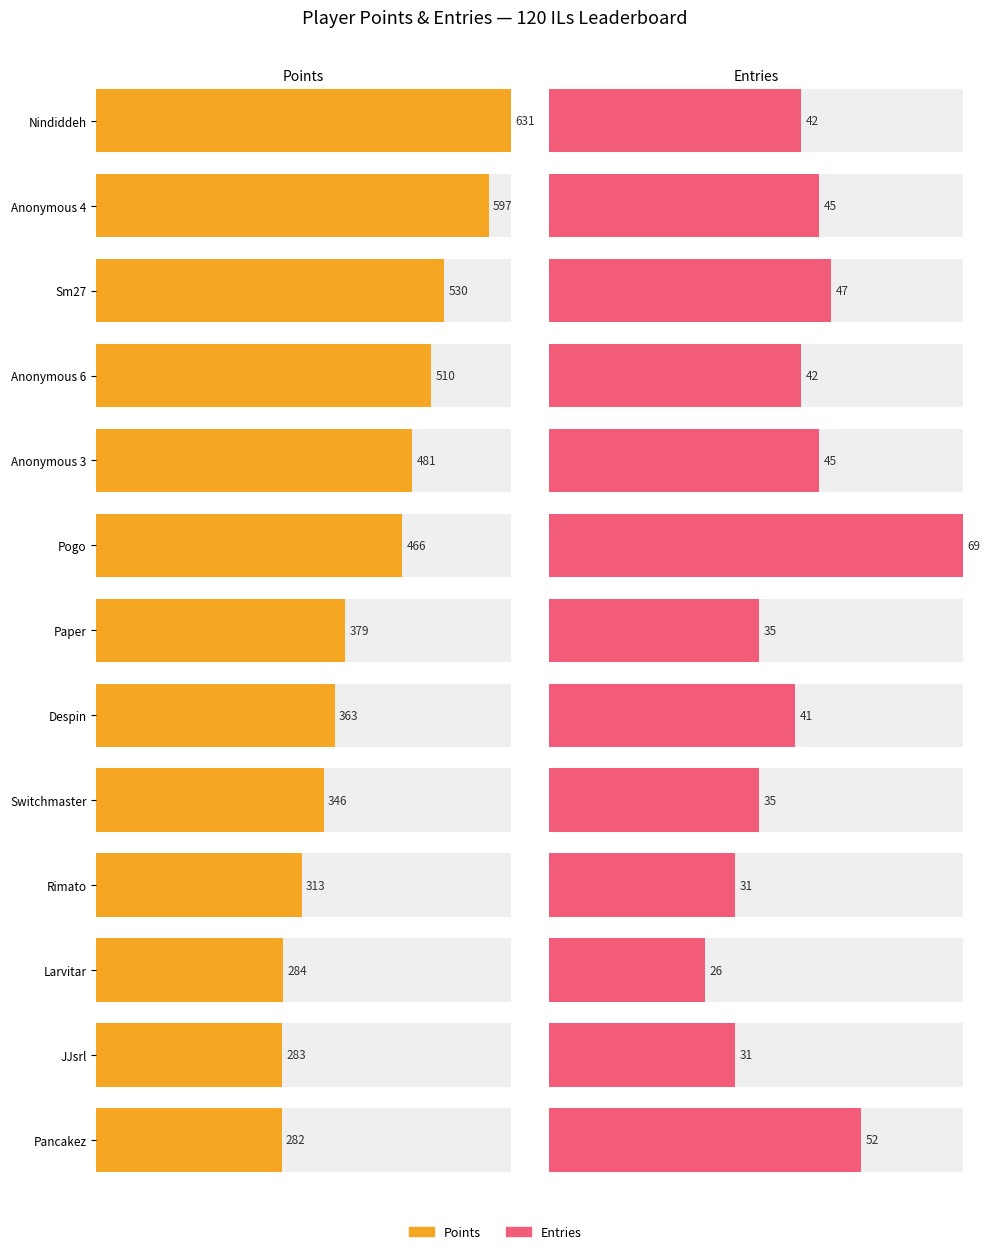

Rank the categories by Points value from highest to lowest.

Nindiddeh, Anonymous 4, Sm27, Anonymous 6, Anonymous 3, Pogo, Paper, Despin, Switchmaster, Rimato, Larvitar, JJsrl, Pancakez